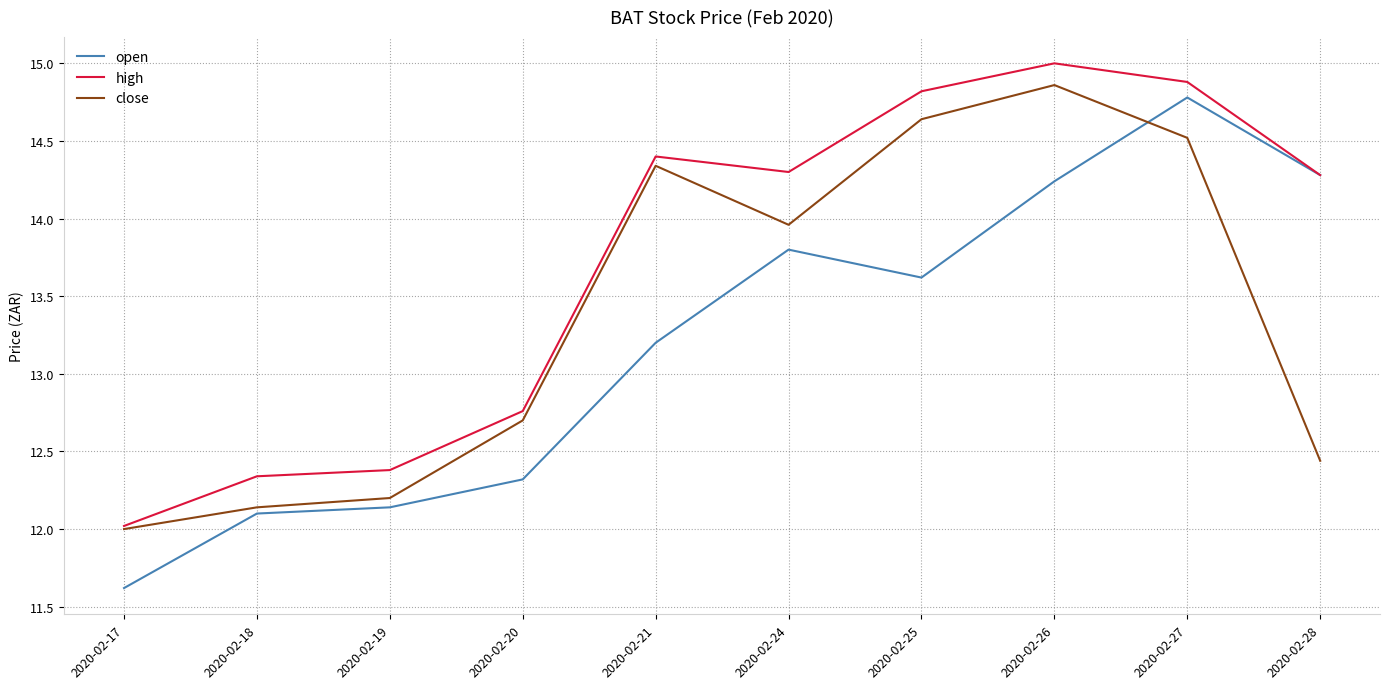

Where is close nearest to the value 13?

2020-02-20